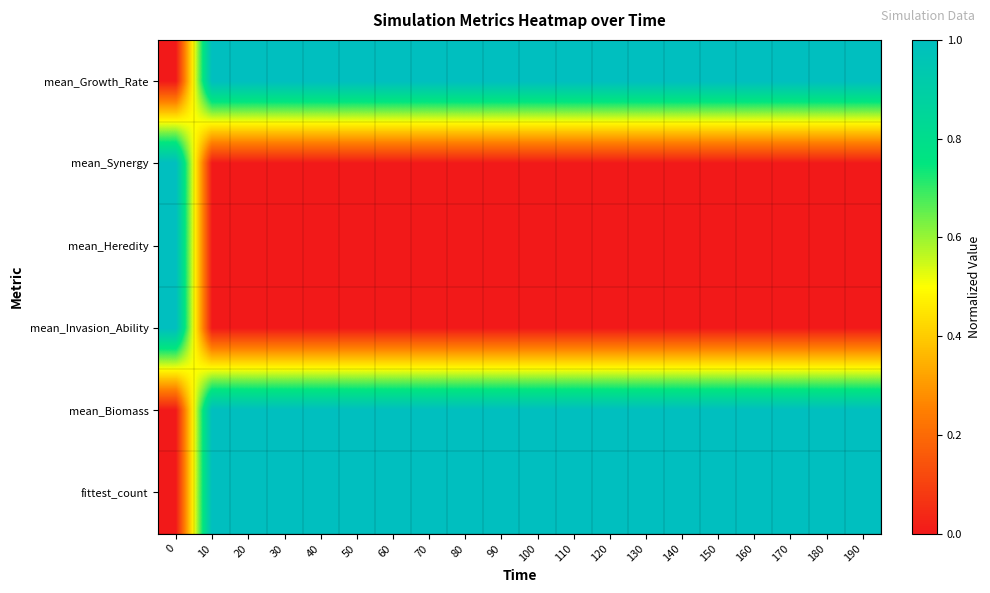

What is the maximum value shown in the chart?

1